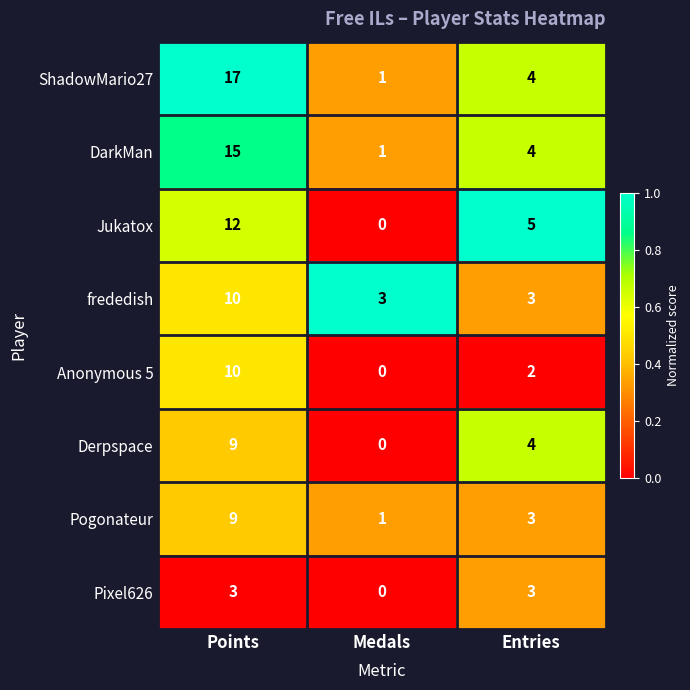

Which category has the lowest value in the ShadowMario27 series?

Medals